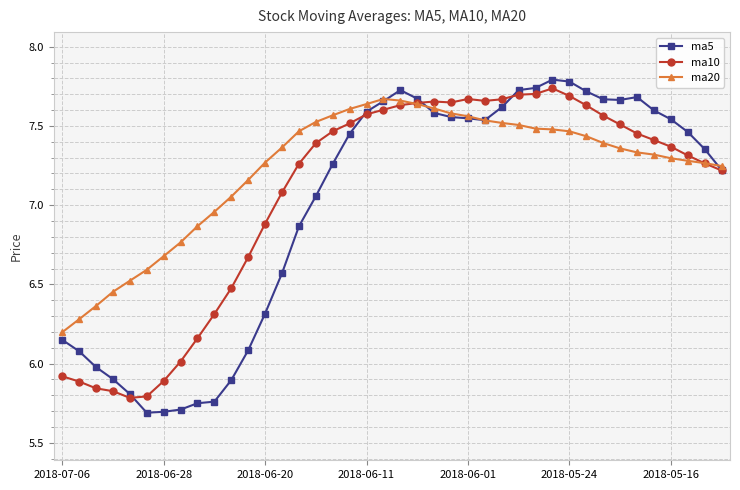

Rank the series by their average value, from lowest to highest.

ma5, ma10, ma20